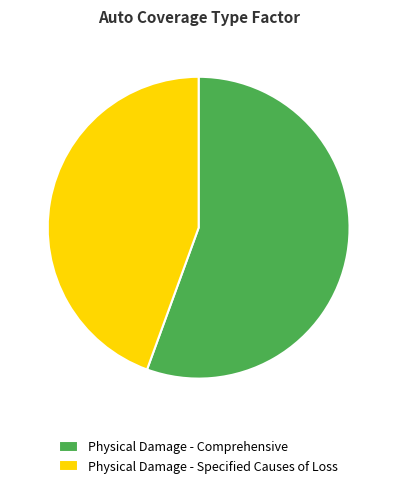

Rank the categories by value from lowest to highest.

Physical Damage - Specified Causes of Loss, Physical Damage - Comprehensive